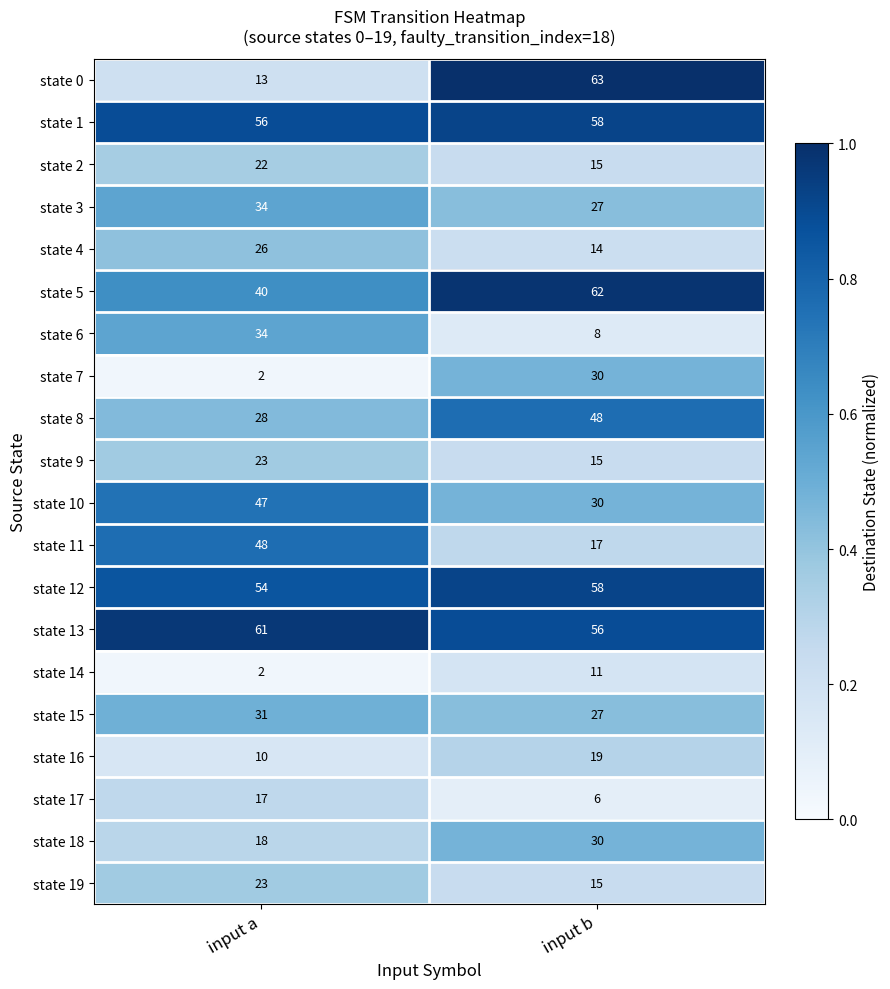

What is the average value of the state 15 series?

29